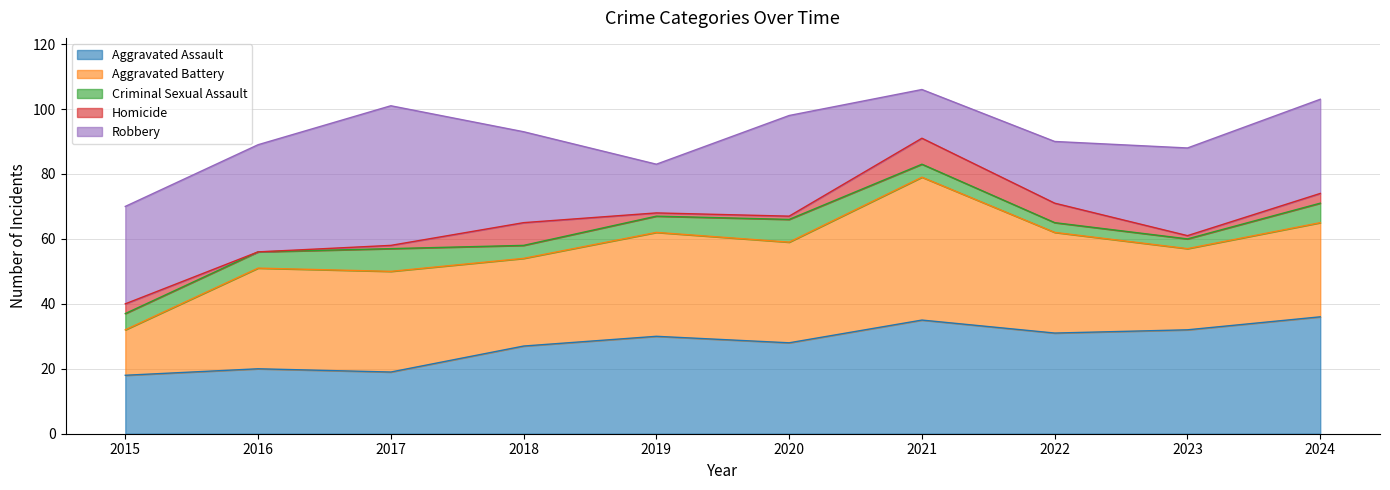

At which category is the sum across all series the highest?

2021